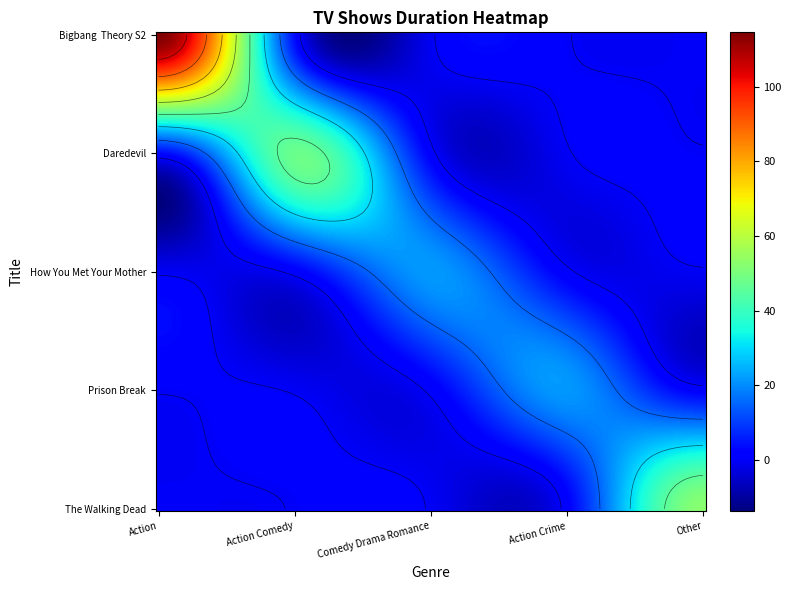

At which label is Prison Break closest to 11?

Action